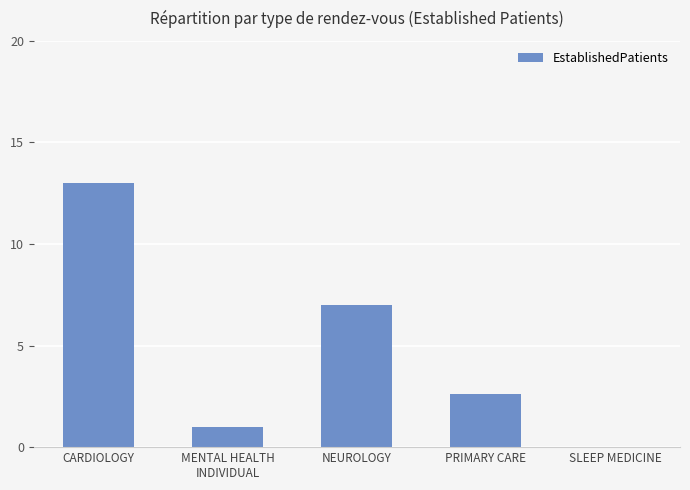

Read the value at PRIMARY CARE.

2.6